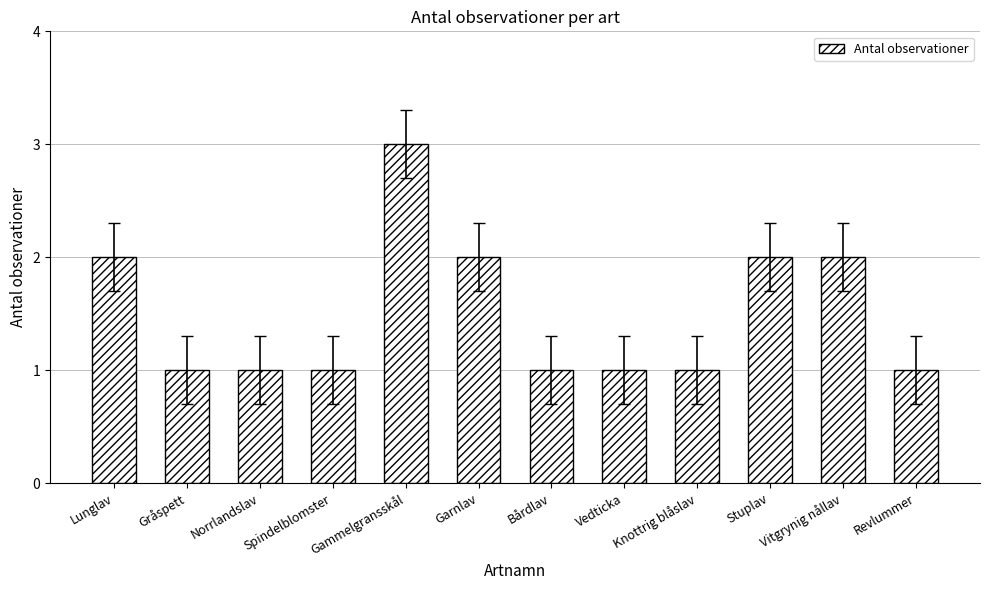

What is the value of the 9th bar from the left?

1